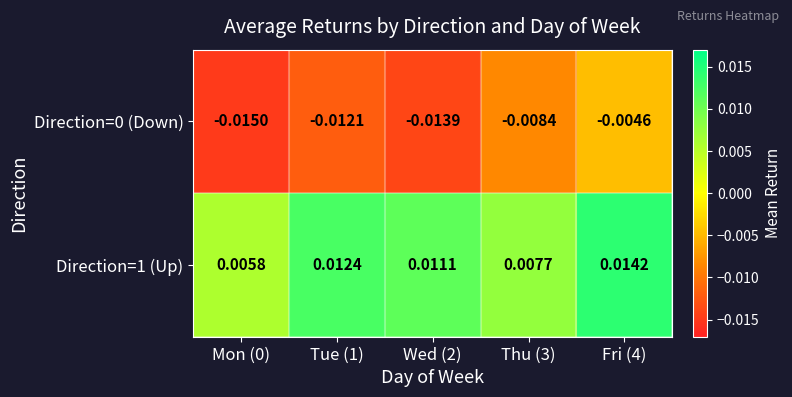

Is the value of Direction=1 (Up) at Mon (0) greater than the value of Direction=0 (Down) at Thu (3)?

Yes